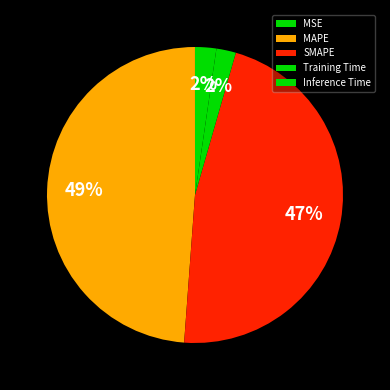

What is the smallest slice in the pie chart?

MSE